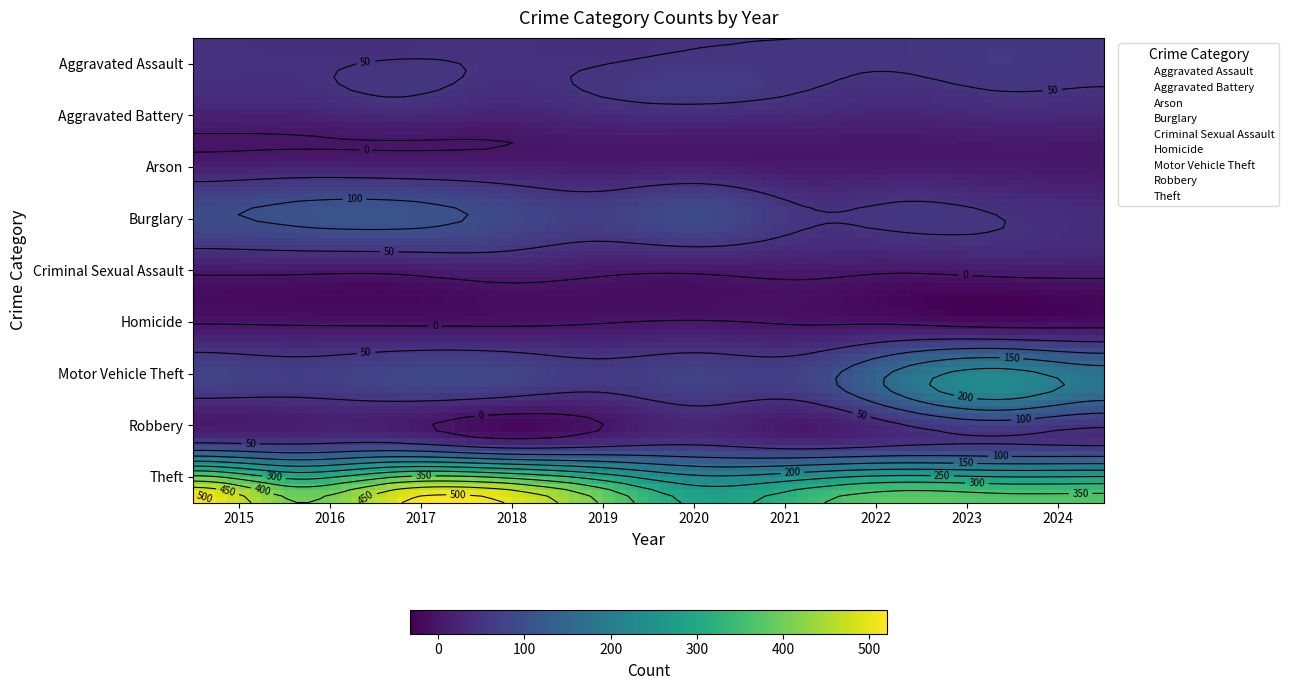

Reading right to left, what are all the values shown in this chart?

Aggravated Assault: 9=55	8=58	7=53	6=50	5=48	4=42	3=47	2=44	1=44	0=46
Aggravated Battery: 9=45	8=47	7=39	6=48	5=58	4=50	3=38	2=51	1=37	0=37
Arson: 9=2	8=4	7=3	6=1	5=2	4=2	3=3	2=2	1=4	0=1
Burglary: 9=37	8=48	7=56	6=54	5=92	4=71	3=91	2=113	1=109	0=96
Criminal Sexual Assault: 9=11	8=11	7=4	6=9	5=5	4=7	3=17	2=7	1=7	0=7
Homicide: 9=1	8=2	7=9	6=4	5=10	4=5	3=3	2=4	1=4	0=6
Motor Vehicle Theft: 9=184	8=234	7=169	6=73	5=75	4=58	3=77	2=79	1=65	0=72
Robbery: 9=45	8=51	7=45	6=31	5=48	4=37	3=27	2=58	1=52	0=59
Theft: 9=371	8=371	7=382	6=333	5=290	4=400	3=505	2=494	1=401	0=512